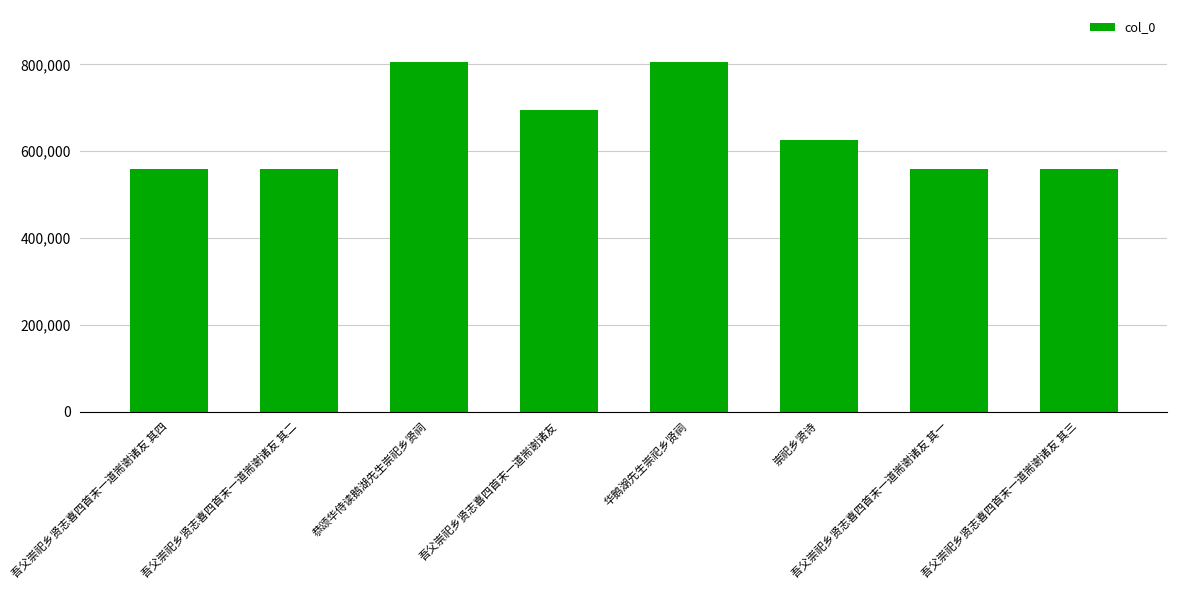

What is the change in value from 华鹅湖先生崇祀乡贤祠 to 吾父崇祀乡贤志喜四首末一道耑谢诸友 其一?

-245231